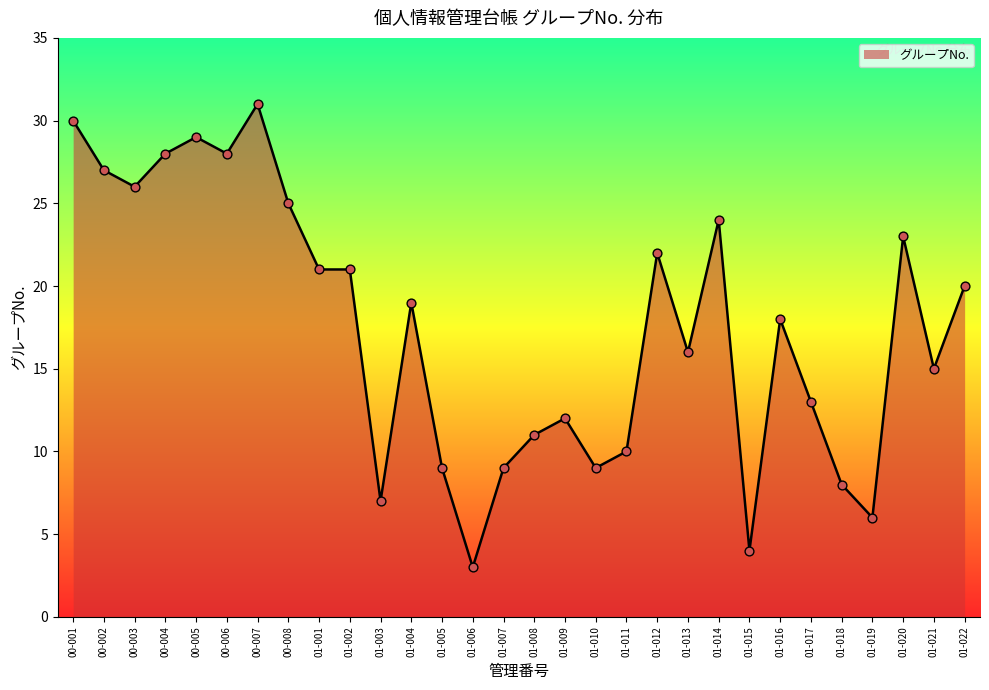

What is the change in value from 00-004 to 01-007?

-19